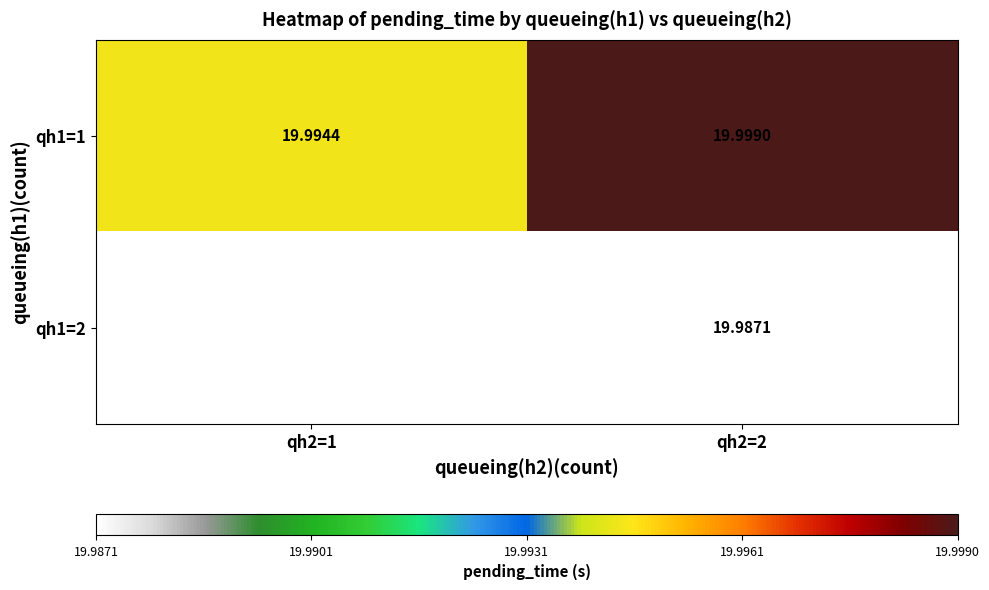

The qh1=2 series shows 11.5 at qh2=2. True or false?

False